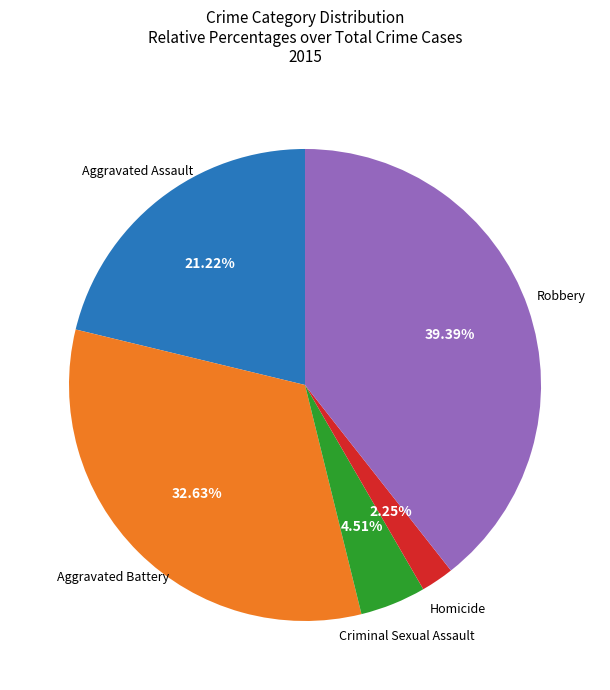

Does any single category account for the majority?

No